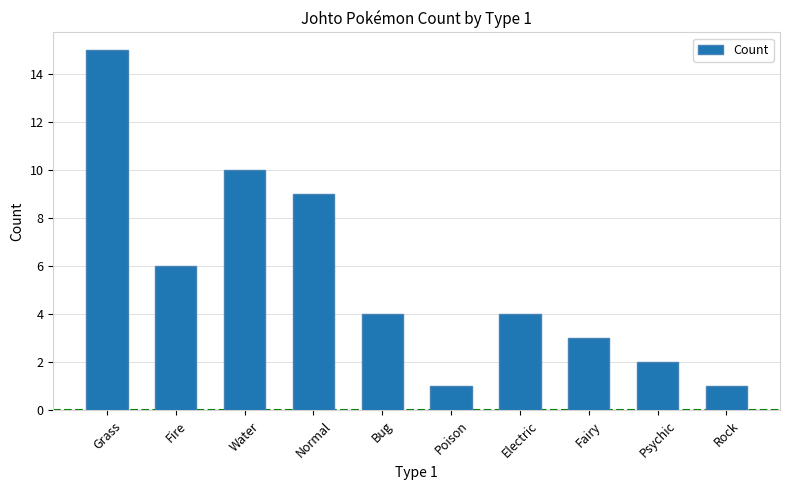

What is the ratio of the value at Psychic to the value at Poison?

2.0